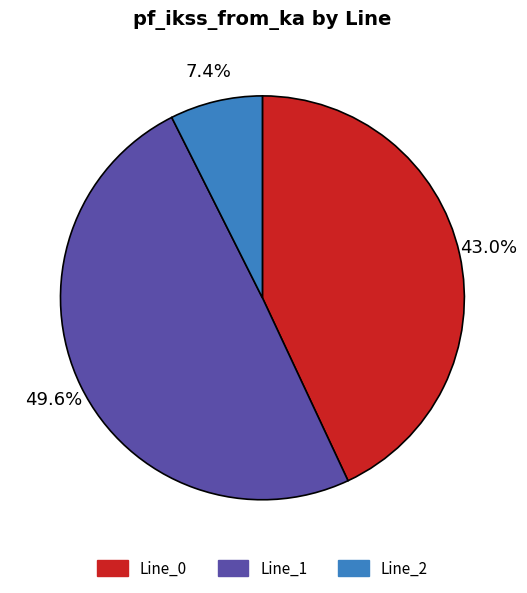

Rank the categories by value from highest to lowest.

Line_1, Line_0, Line_2